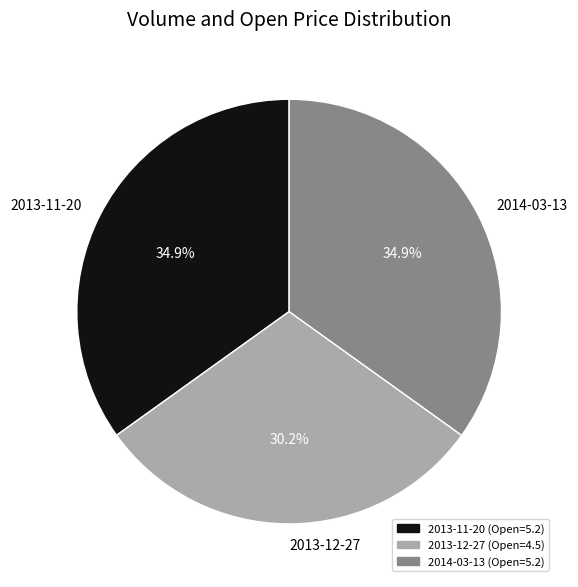

What is the smallest slice in the pie chart?

2013-12-27